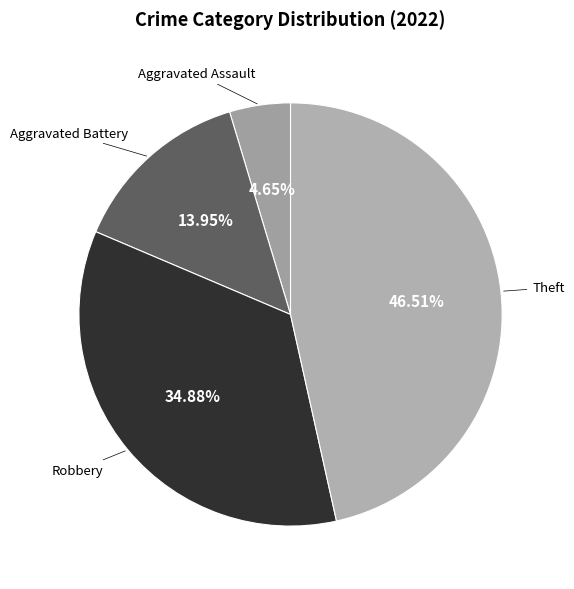

How many segments does this pie chart have?

4